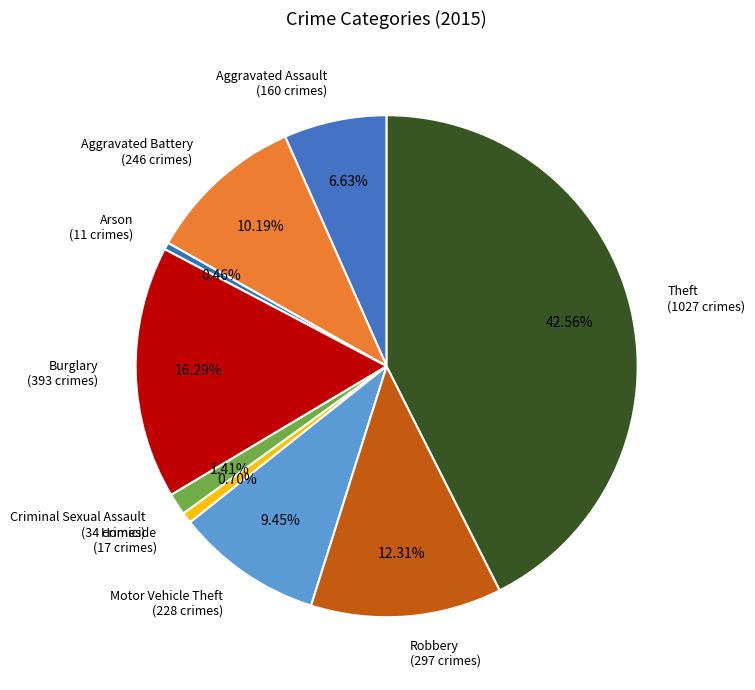

To the nearest percent, what is the combined percentage of Motor Vehicle Theft and Arson?

10%